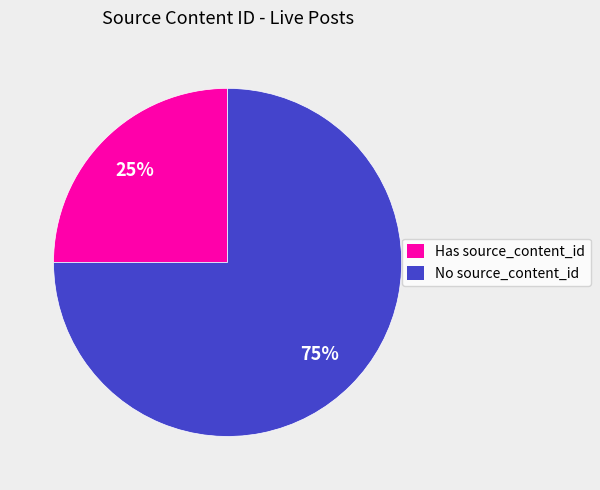

How many slices are in this pie chart?

2